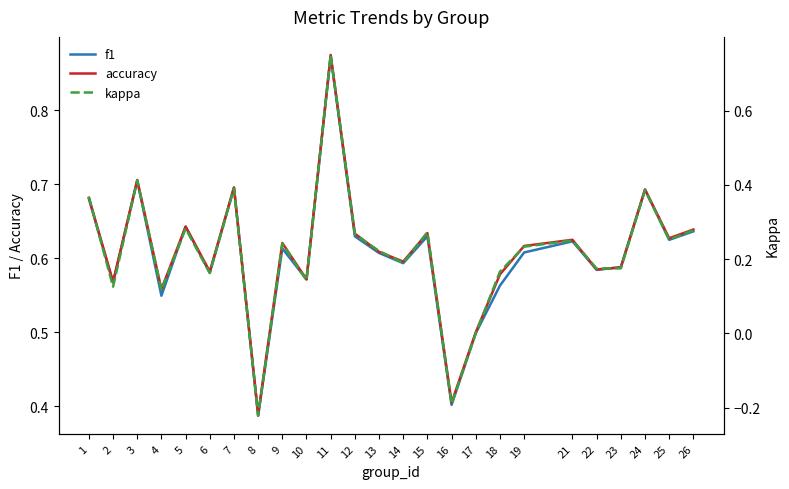

What value does the f1 series have at 21?

0.6